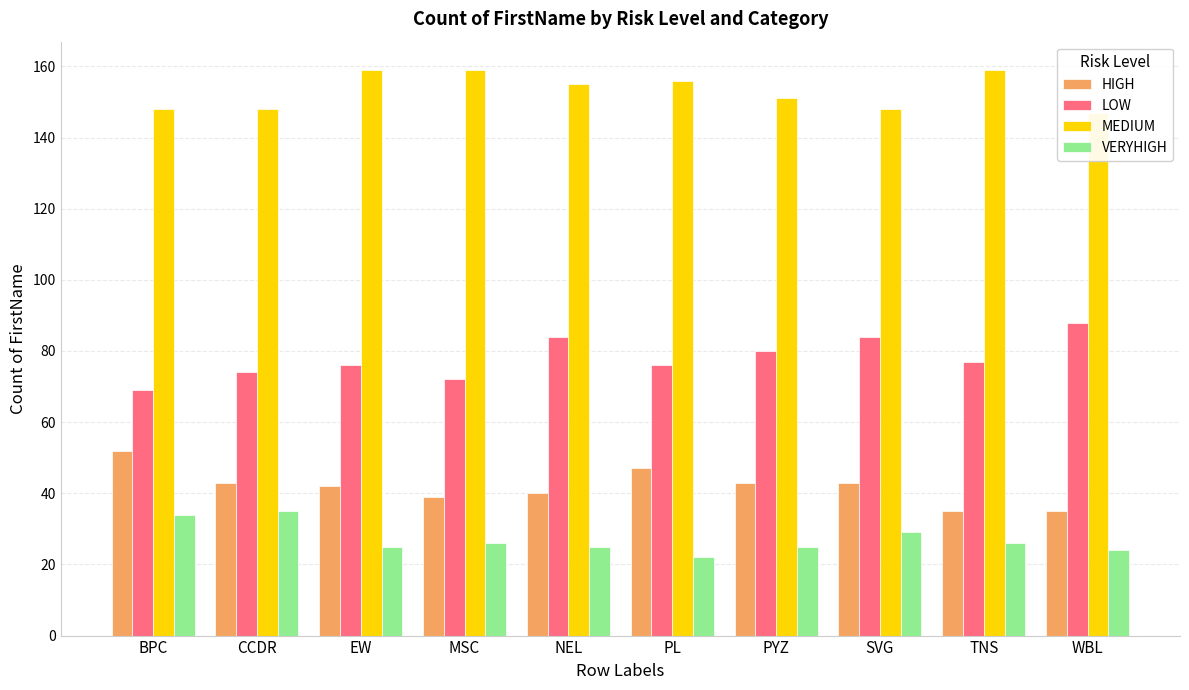

Where is VERYHIGH nearest to the value 28?

SVG